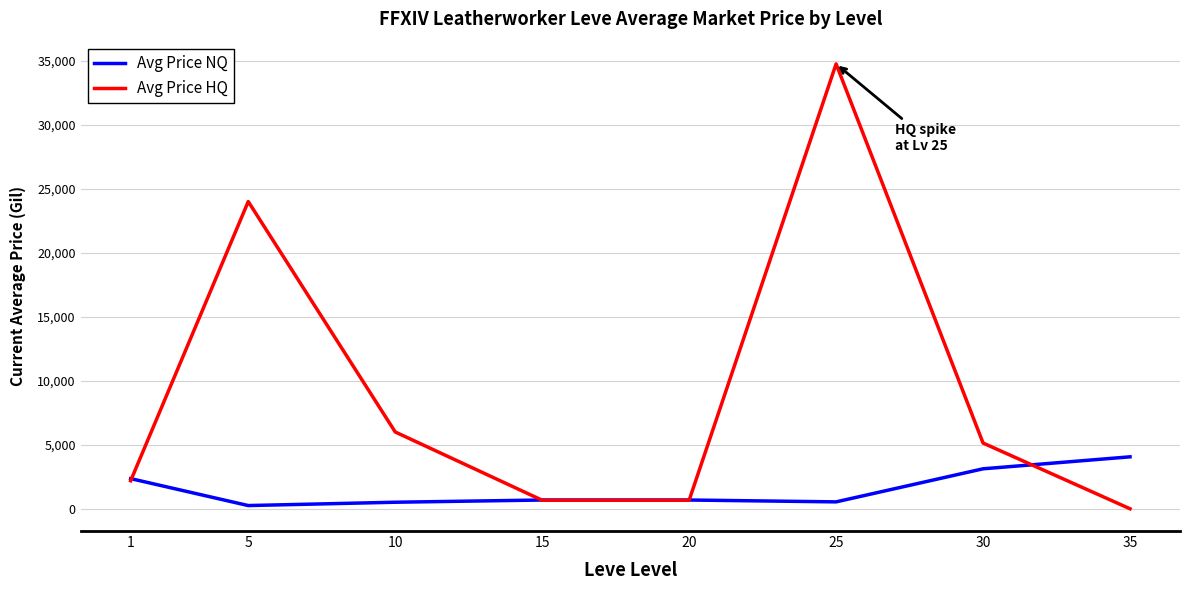

Which series has the largest total across all categories?

Avg Price HQ